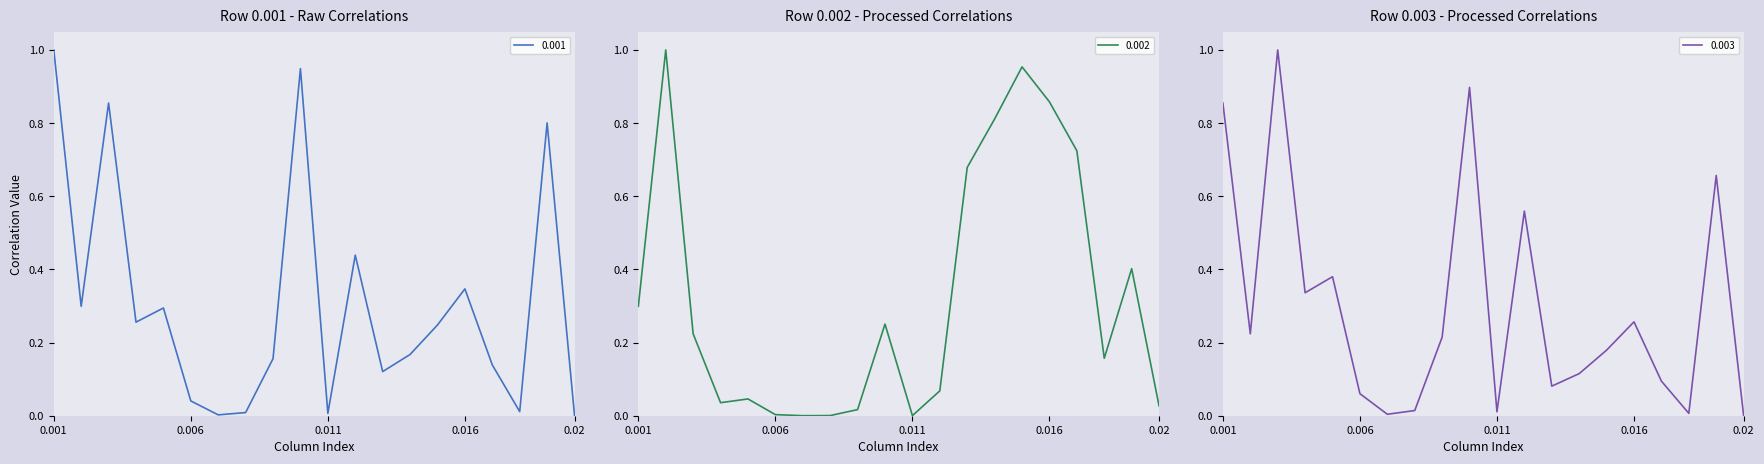

Reading left to right, what are all the values shown in this chart?

0.001: 0.001=1.0	0.002=0.3	0.003=0.9	0.004=0.3	0.005=0.3	0.006=0.0	0.007=0.0	0.008=0.0	0.009=0.2	0.01=0.9	0.011=0.0	0.012=0.4	0.013=0.1	0.014=0.2	0.015=0.2	0.016=0.3	0.017=0.1	0.018=0.0	0.019=0.8	0.02=0.0
0.002: 0.001=0.3	0.002=1.0	0.003=0.2	0.004=0.0	0.005=0.0	0.006=0.0	0.007=0.0	0.008=0.0	0.009=0.0	0.01=0.3	0.011=0.0	0.012=0.1	0.013=0.7	0.014=0.8	0.015=1.0	0.016=0.9	0.017=0.7	0.018=0.2	0.019=0.4	0.02=0.0
0.003: 0.001=0.9	0.002=0.2	0.003=1.0	0.004=0.3	0.005=0.4	0.006=0.1	0.007=0.0	0.008=0.0	0.009=0.2	0.01=0.9	0.011=0.0	0.012=0.6	0.013=0.1	0.014=0.1	0.015=0.2	0.016=0.3	0.017=0.1	0.018=0.0	0.019=0.7	0.02=0.0